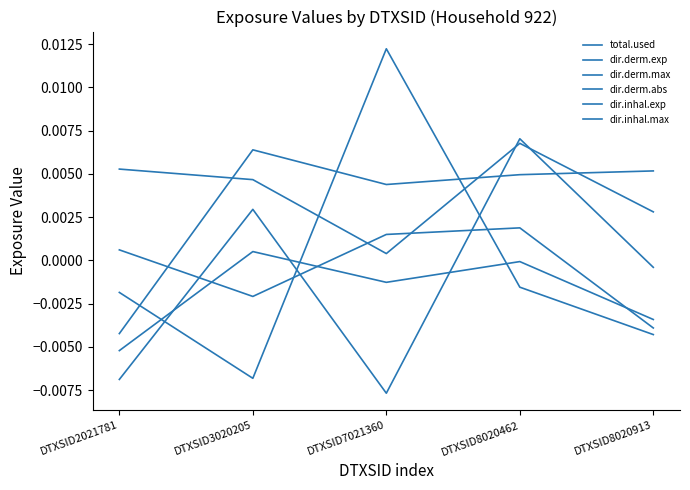

How many lines are shown in the chart?

6